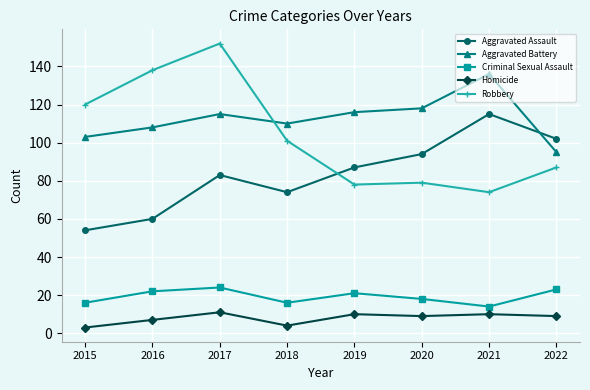

The value of Aggravated Battery at 2021 is 136. True or false?

True